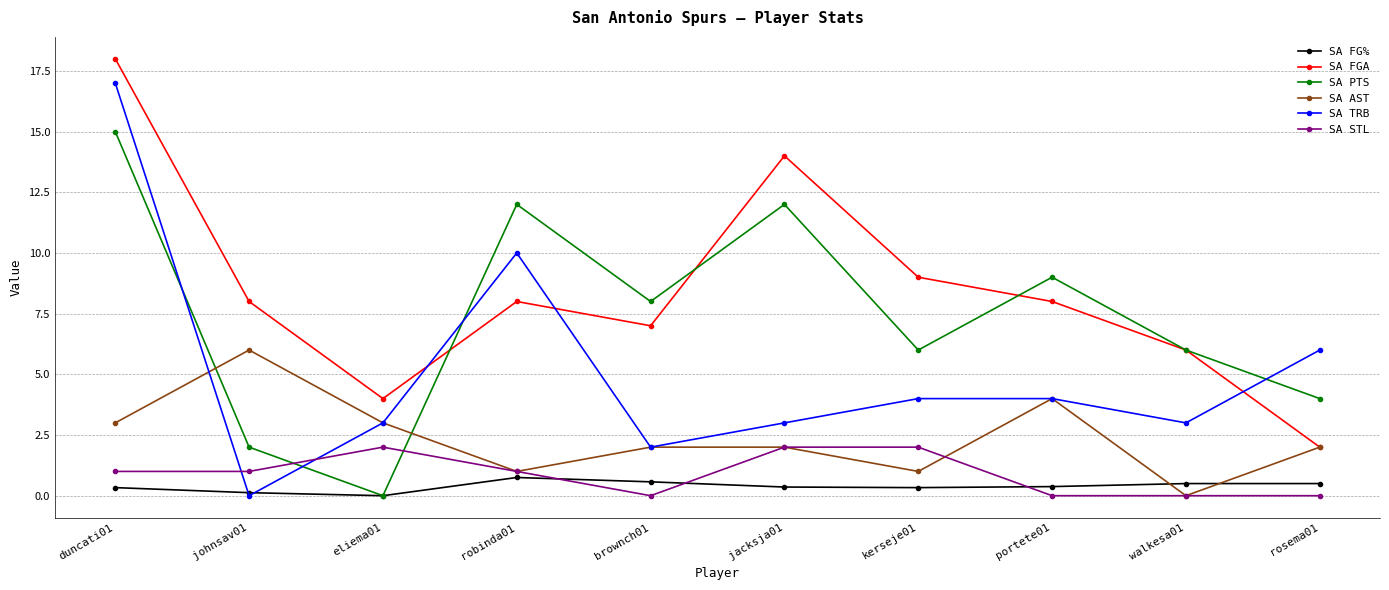

How many distinct data groups are displayed?

6